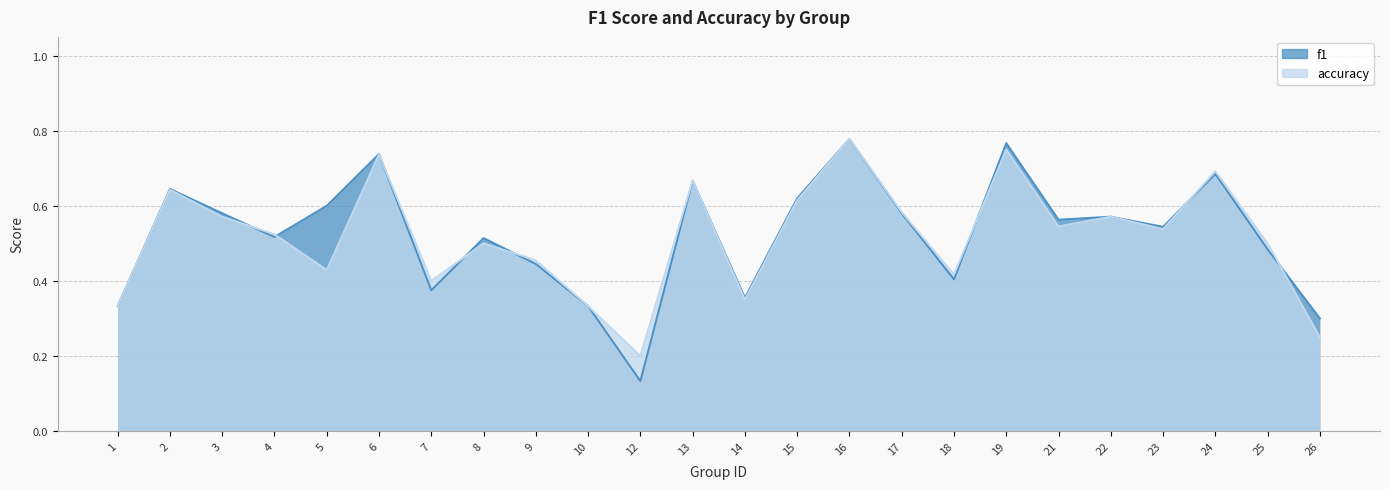

Reading left to right, what are all the values shown in this chart?

f1: 0.3	0.6	0.6	0.5	0.6	0.7	0.4	0.5	0.4	0.3	0.1	0.7	0.4	0.6	0.8	0.6	0.4	0.8	0.6	0.6	0.5	0.7	0.5	0.3
accuracy: 0.3	0.6	0.6	0.5	0.4	0.7	0.4	0.5	0.5	0.3	0.2	0.7	0.3	0.6	0.8	0.6	0.4	0.8	0.5	0.6	0.5	0.7	0.5	0.2